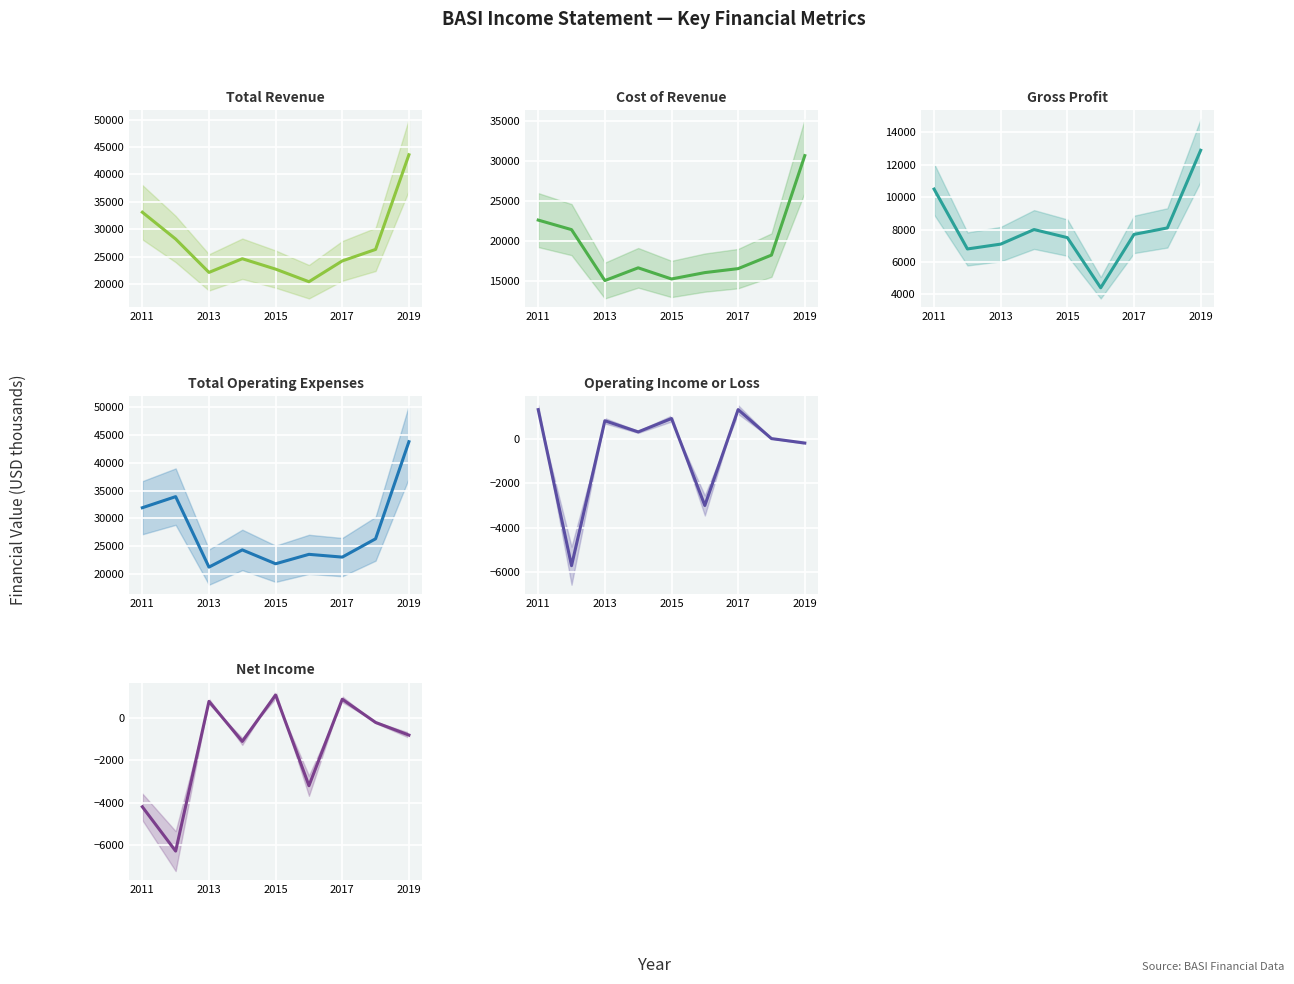

What is the sum of all Total Operating Expenses values?

249700